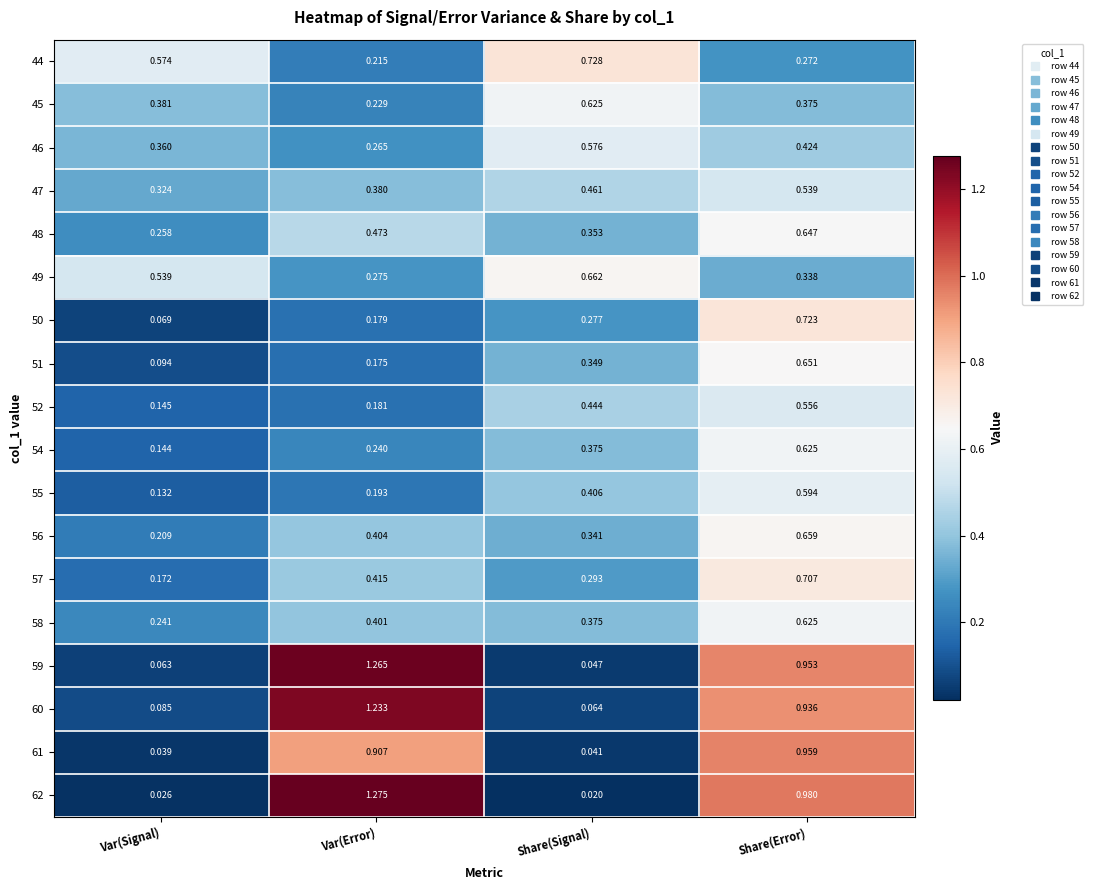

At which category is the sum across all series the highest?

Share(Error)